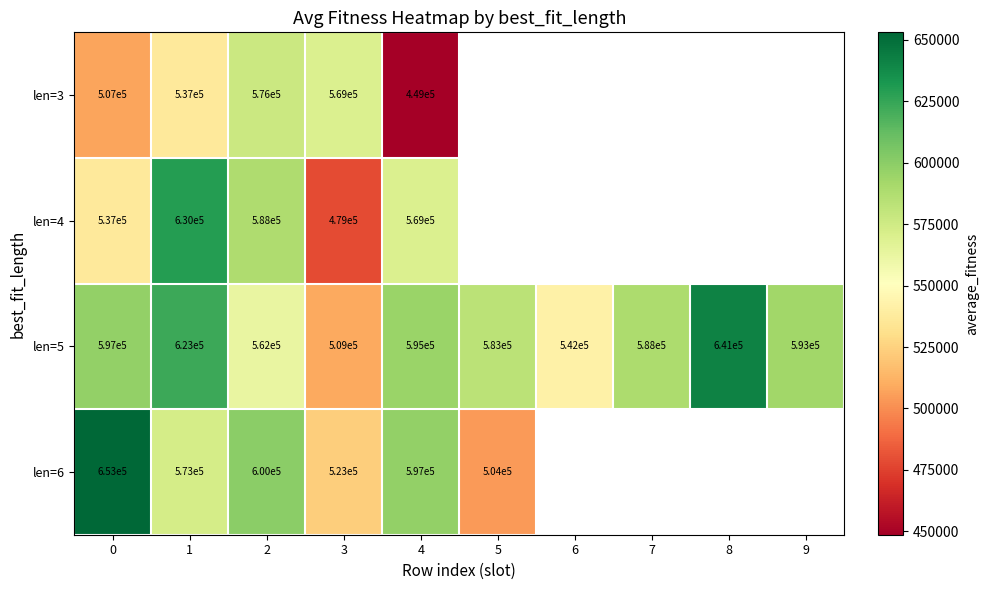

At which label is len=4 closest to 554325?

4